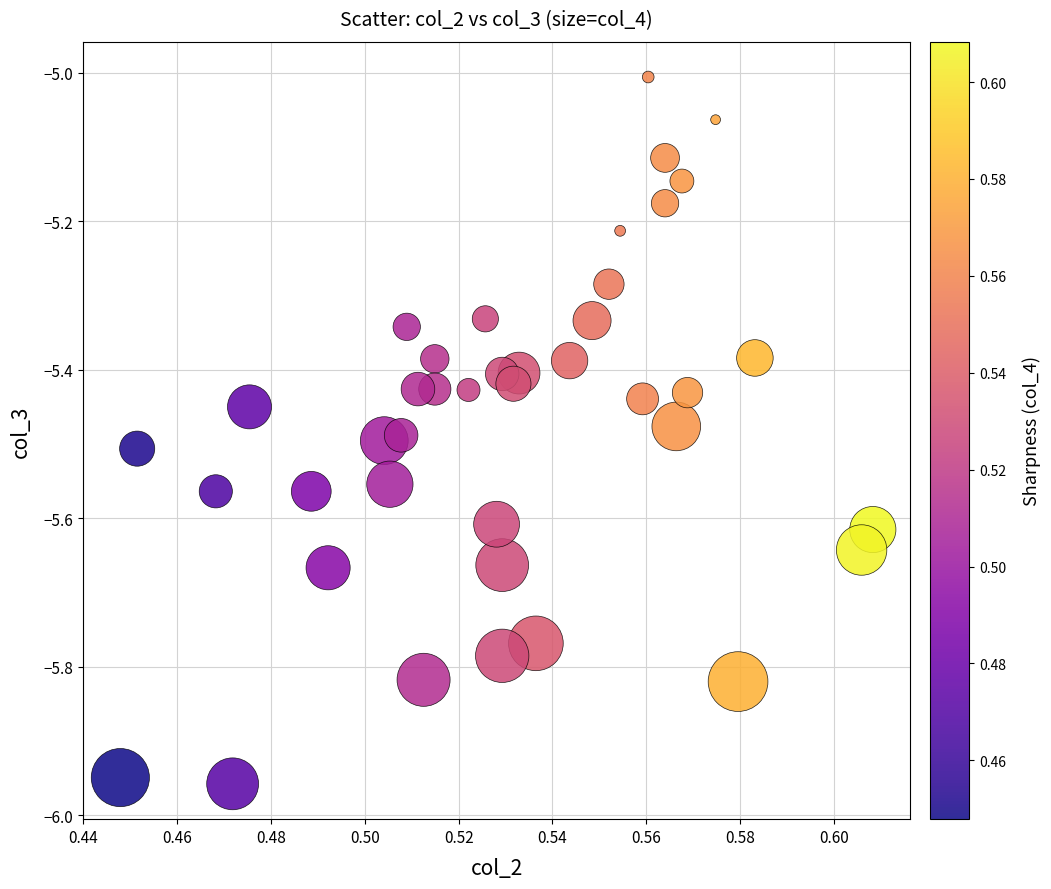

What is the range of Y values (max minus min)?

1.0